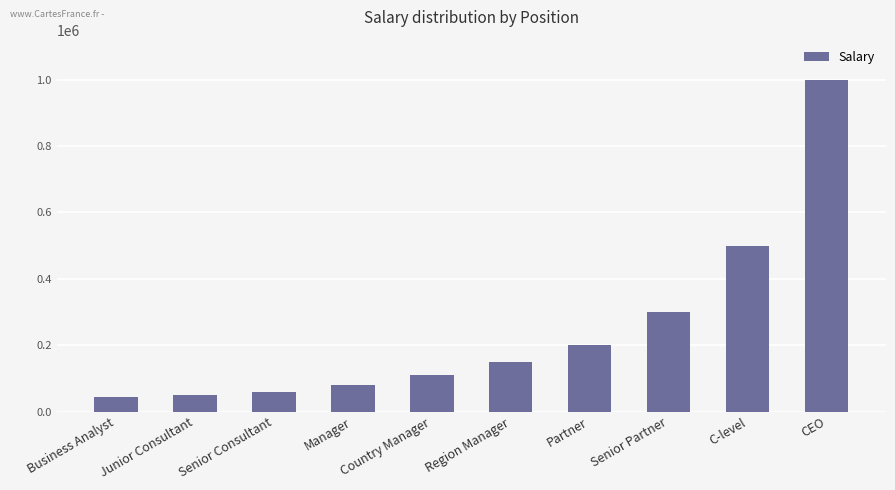

What is the difference between the second highest and second lowest values?

450000